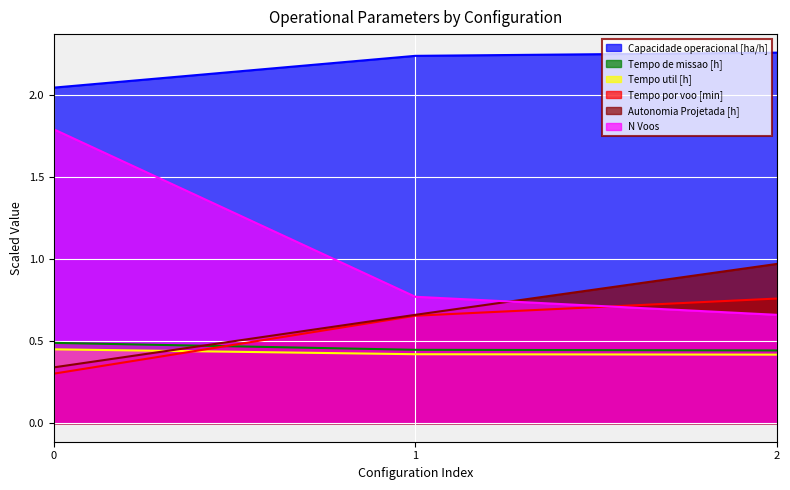

At which category is the sum across all series the highest?

2